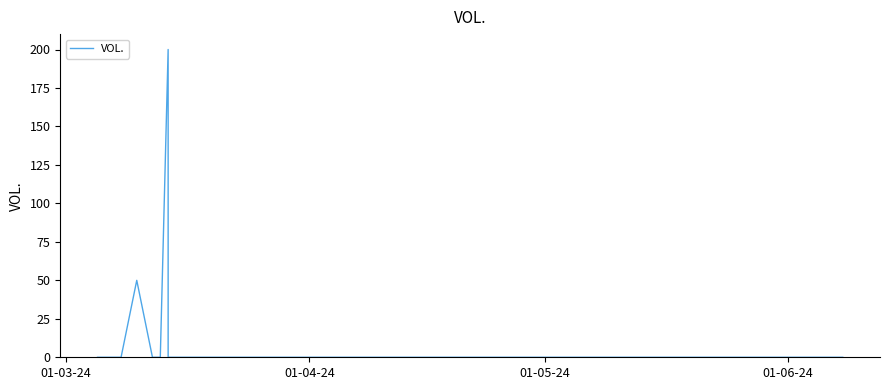

Reading left to right, what are all the values shown in this chart?

0	0	0	0	0	0	0	0	0	0	0	50	0	0	200	0	0	0	0	0	0	0	0	0	0